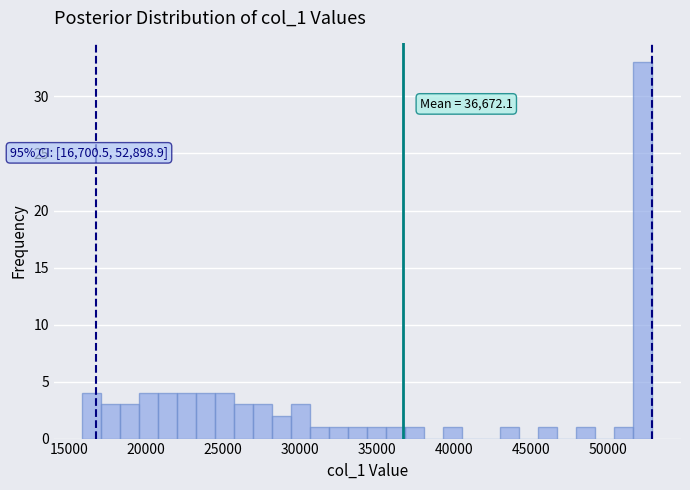

Around what value on the x-axis is the tallest bar? Give the approximate position of its centre, as read against the axis.

52500